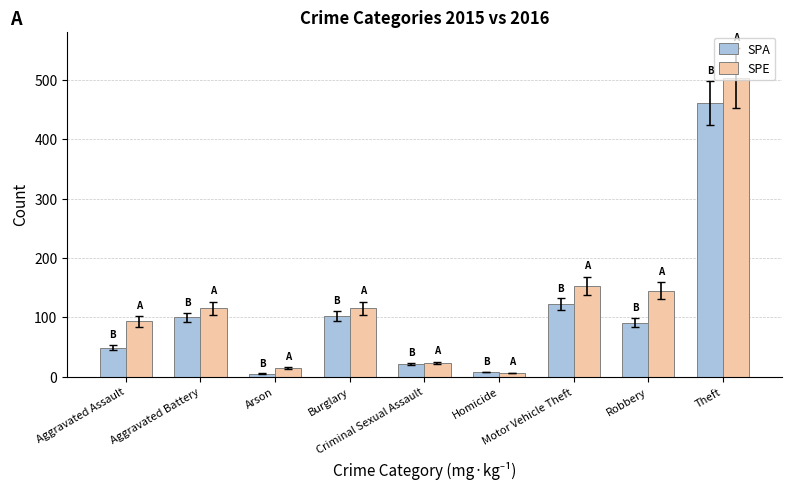

What is the sum of all SPA values?

959